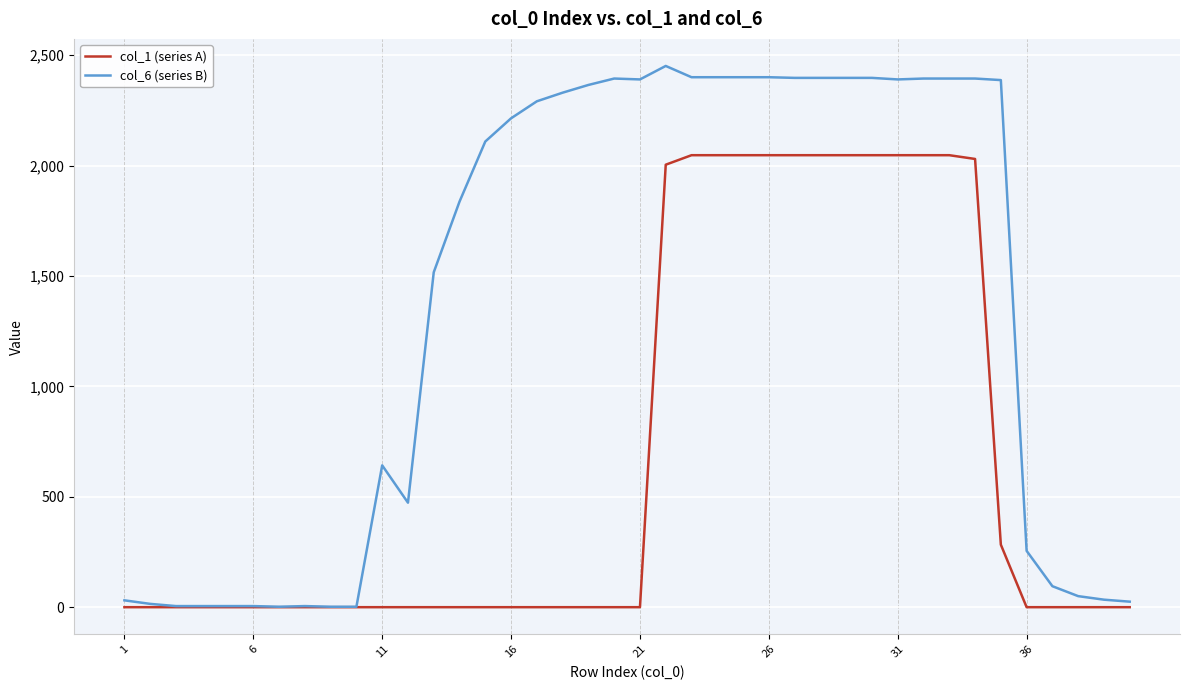

Rank the series by their maximum value, from highest to lowest.

col_6 (series B), col_1 (series A)